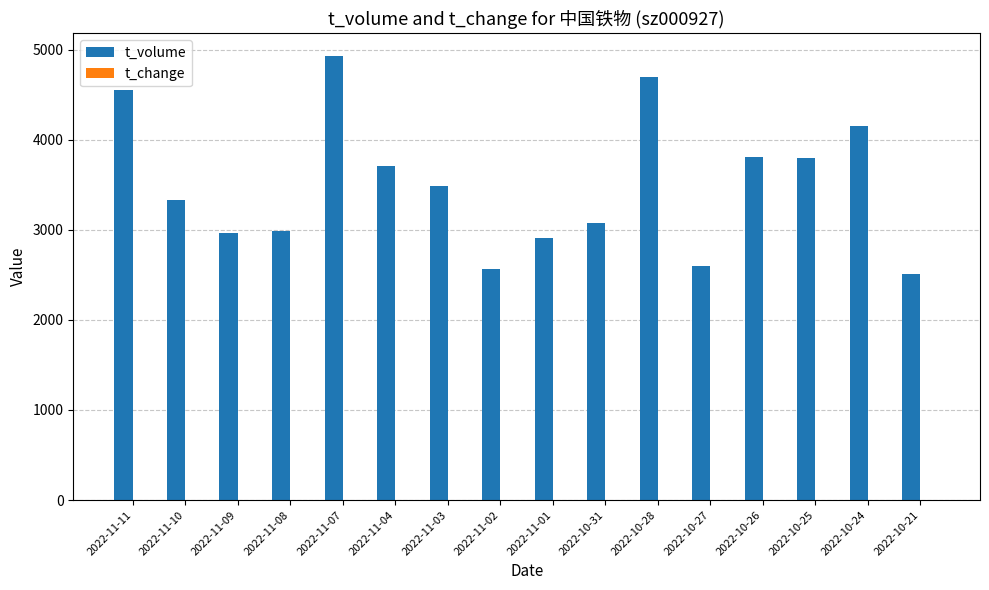

The value of t_volume at 2022-11-04 is 3708.0. True or false?

True